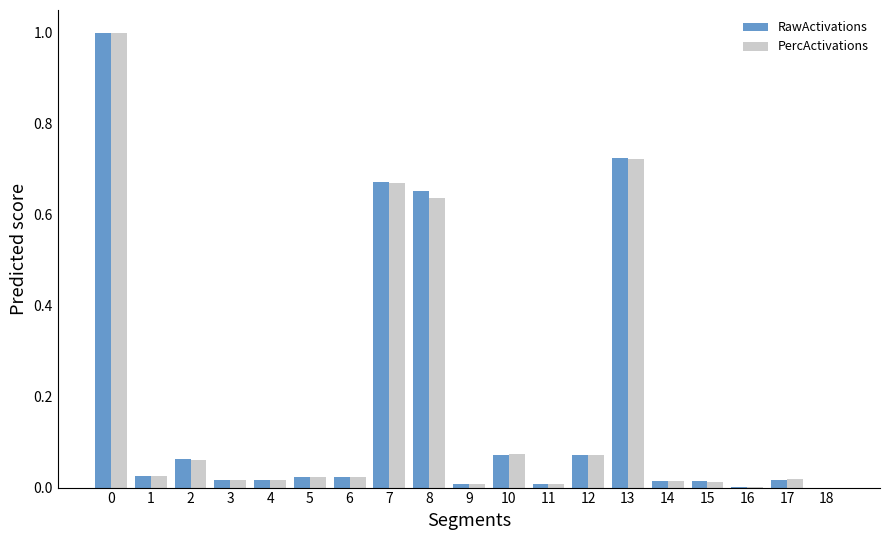

Is it true that PercActivations equals 0.4 at 8?

False